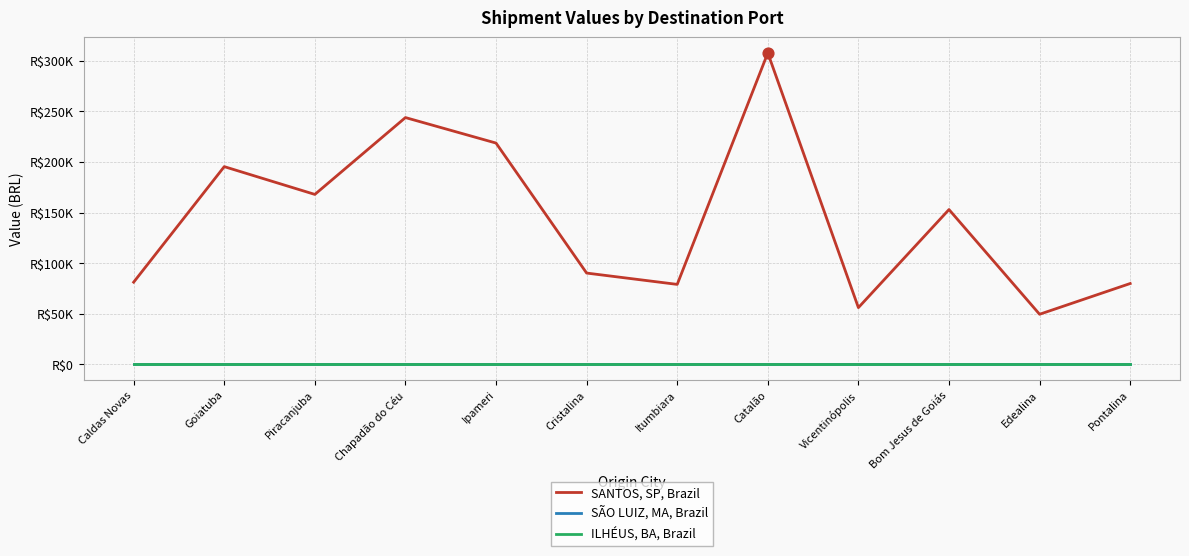

What is the total value across all series at Bom Jesus de Goiás?

152947.0